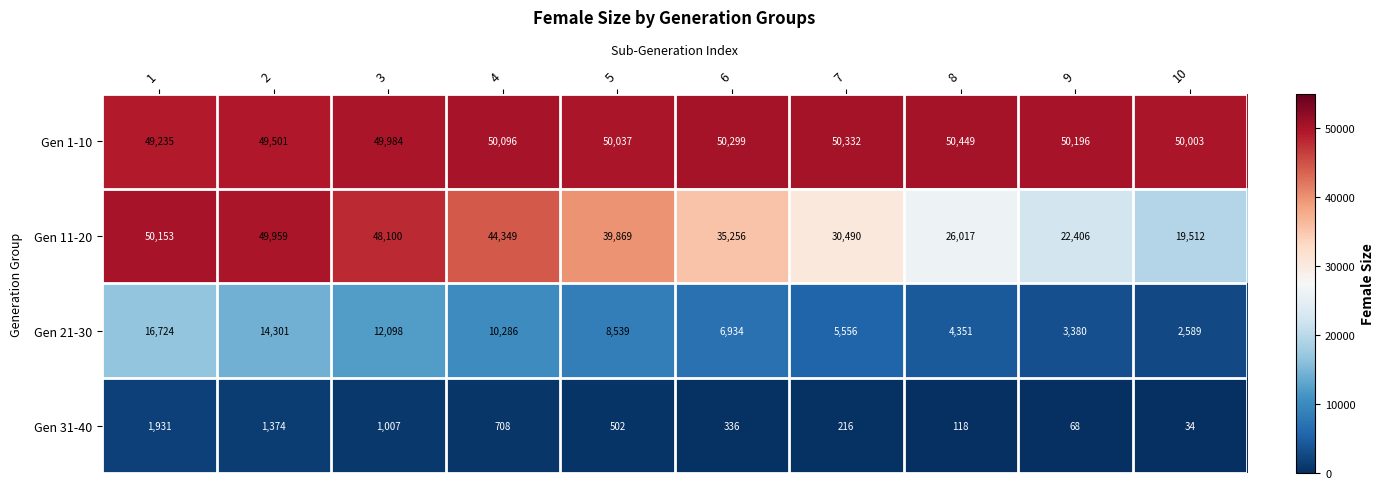

Which label corresponds to the smallest value in the chart?

10